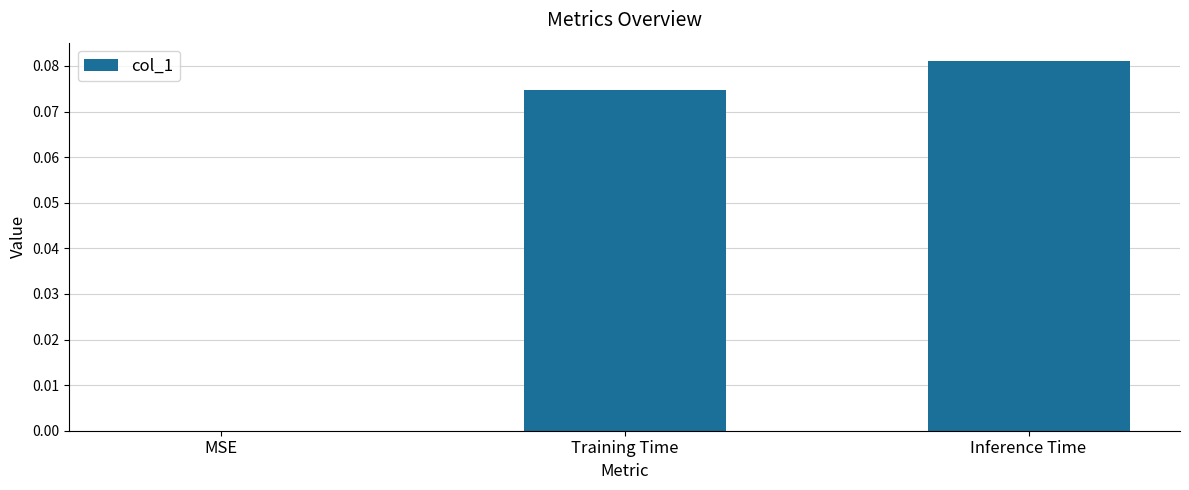

Which has a higher value, Inference Time or Training Time?

Inference Time